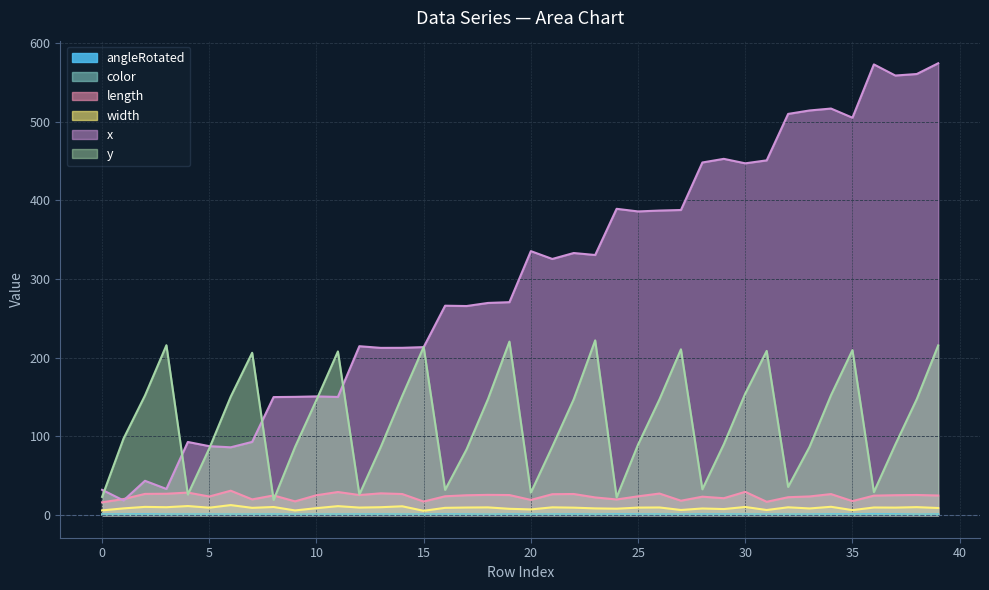

Reading right to left, extract all data points from this chart.

angleRotated: 39=1.0	38=0.7	37=1.3	36=1.5	35=1.2	34=1.2	33=0.9	32=0.7	31=0.9	30=0.9	29=1.0	28=1.0	27=0.9	26=0.9	25=1.0	24=1.2	23=0.8	22=1.0	21=0.9	20=0.8	19=1.0	18=0.6	17=1.0	16=1.0	15=0.9	14=0.8	13=1.0	12=0.9	11=0.8	10=0.8	9=0.7	8=0.9	7=0.8	6=0.7	5=0.9	4=0.9	3=0.9	2=1.2	1=1.0	0=1.0
color: 39=0.6	38=0.5	37=0.6	36=0.6	35=0.6	34=0.6	33=0.6	32=0.6	31=0.6	30=0.7	29=0.6	28=0.5	27=0.7	26=0.6	25=0.6	24=0.6	23=0.6	22=0.6	21=0.7	20=0.6	19=0.5	18=0.5	17=0.6	16=0.6	15=0.6	14=0.7	13=0.7	12=0.6	11=0.6	10=0.6	9=0.6	8=0.7	7=0.7	6=0.7	5=0.5	4=0.6	3=0.6	2=0.5	1=0.5	0=0.6
length: 39=24.9	38=25.6	37=25.3	36=24.8	35=17.8	34=26.7	33=23.7	32=22.8	31=16.9	30=29.6	29=21.5	28=23.4	27=18.3	26=27.4	25=23.9	24=19.9	23=22.5	22=26.8	21=26.6	20=19.3	19=25.5	18=25.7	17=25.2	16=24.0	15=17.2	14=26.8	13=27.7	12=25.5	11=29.4	10=25.3	9=17.5	8=25.0	7=20.0	6=31.0	5=23.7	4=28.7	3=27.2	2=27.0	1=20.4	0=16.3
width: 39=9.1	38=10.2	37=9.6	36=9.7	35=6.4	34=10.6	33=8.5	32=9.9	31=6.5	30=10.4	29=7.7	28=8.4	27=6.6	26=9.7	25=9.6	24=8.2	23=8.6	22=9.5	21=9.9	20=7.3	19=8.0	18=9.8	17=9.7	16=9.3	15=5.5	14=11.2	13=10.1	12=9.6	11=11.4	10=8.9	9=6.0	8=10.3	7=9.3	6=12.8	5=9.5	4=11.5	3=10.1	2=10.5	1=8.6	0=6.0
x: 39=574.1	38=560.4	37=558.5	36=572.7	35=505.0	34=516.6	33=514.1	32=509.7	31=450.8	30=447.0	29=452.7	28=448.0	27=387.7	26=387.0	25=385.9	24=389.2	23=330.5	22=333.0	21=325.5	20=335.4	19=270.6	18=269.6	17=265.7	16=266.1	15=213.5	14=212.6	13=212.5	12=214.6	11=150.2	10=150.8	9=150.3	8=150.0	7=93.0	6=86.2	5=87.6	4=93.0	3=33.3	2=43.6	1=18.6	0=32.2
y: 39=215.6	38=147.4	37=89.7	36=29.3	35=209.7	34=152.4	33=86.8	32=35.9	31=208.6	30=154.5	29=90.1	28=32.8	27=210.7	26=147.1	25=89.6	24=22.6	23=222.0	22=147.3	21=87.0	20=28.5	19=220.5	18=147.5	17=83.6	16=32.1	15=213.7	14=151.5	13=86.7	12=26.3	11=208.0	10=146.4	9=86.6	8=19.3	7=206.3	6=150.5	5=84.8	4=26.2	3=215.9	2=152.0	1=97.3	0=23.2